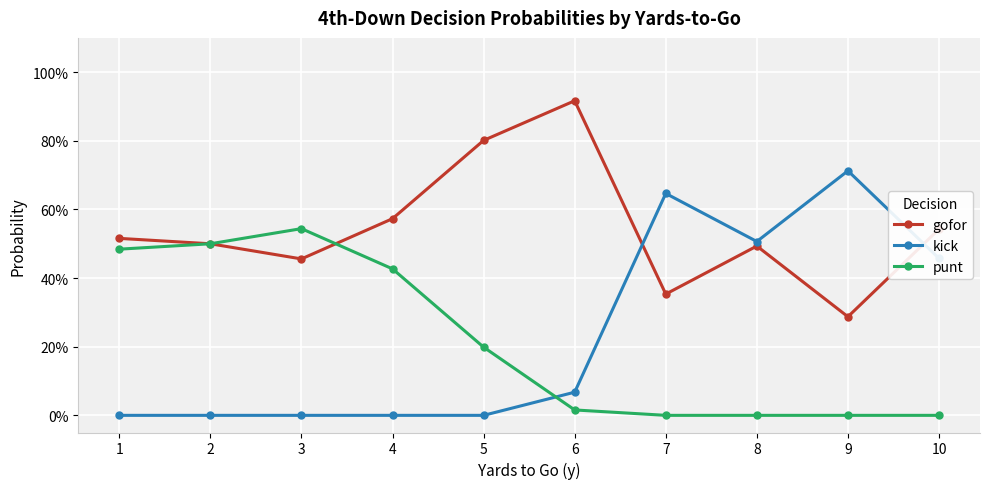

True or false: gofor has a value of 1.0 at 10.

False